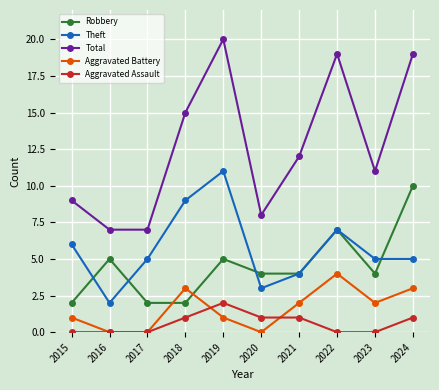

The Total series shows 4 at 2015. True or false?

False